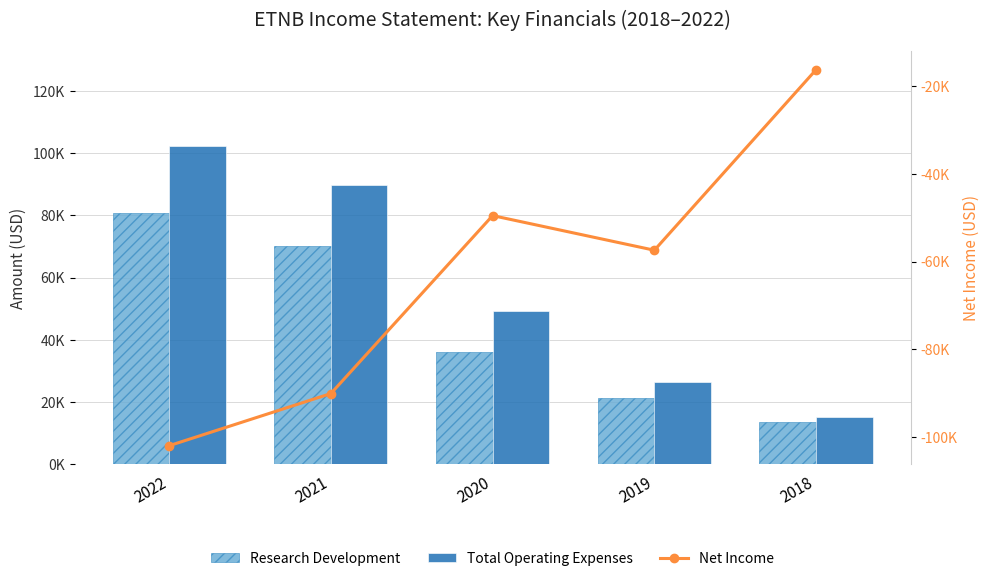

How many groups of bars are there?

5